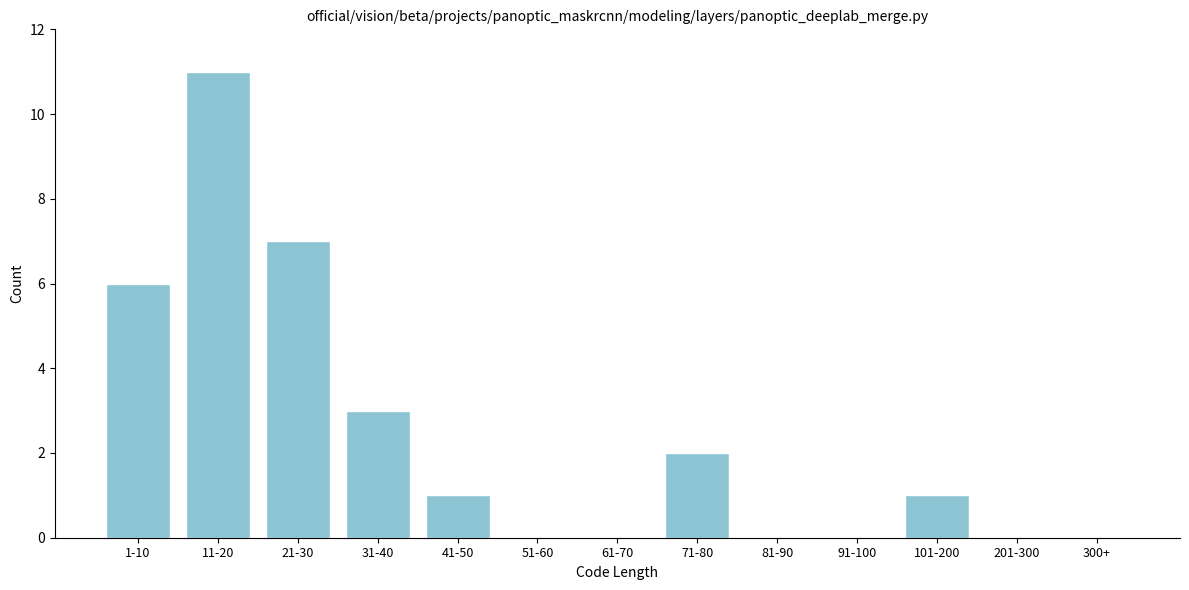

Reading left to right, list all the values displayed in this chart.

1-10=6	11-20=11	21-30=7	31-40=3	41-50=1	51-60=0	61-70=0	71-80=2	81-90=0	91-100=0	101-200=1	201-300=0	300+=0